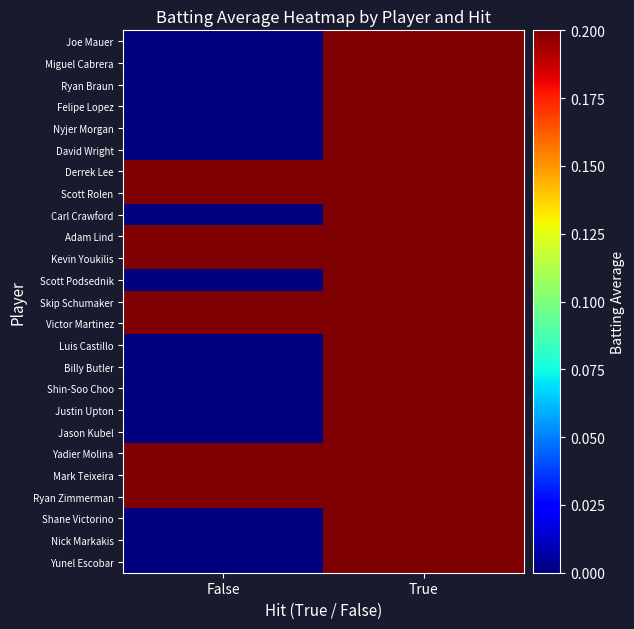

At which category does the chart reach its minimum across all series?

False